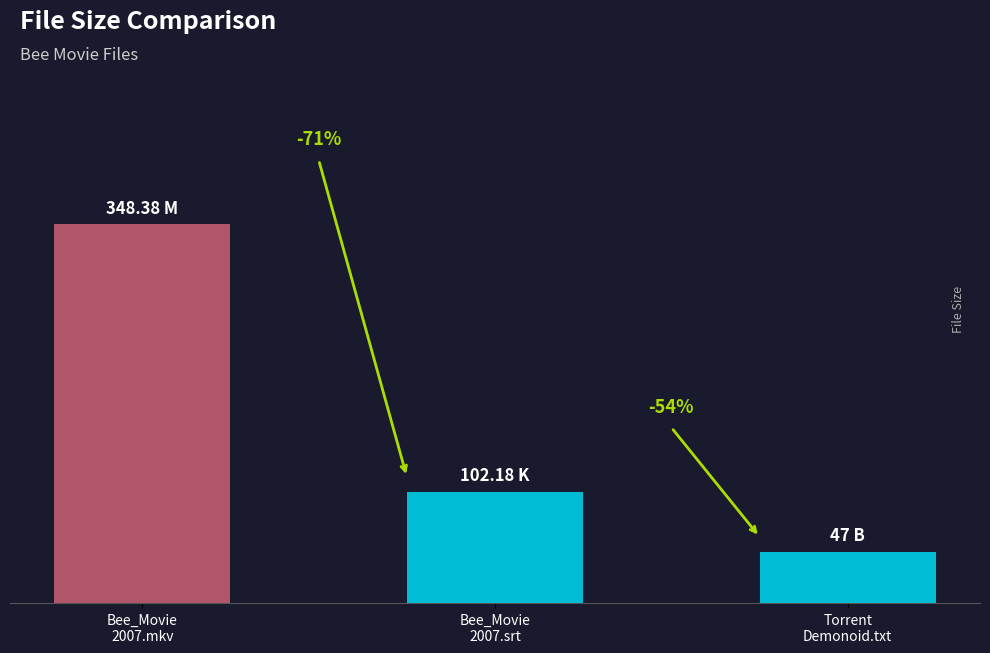

Approximately how many times larger is the value at Torrent
Demonoid.txt compared to Bee_Movie
2007.mkv?

0.1